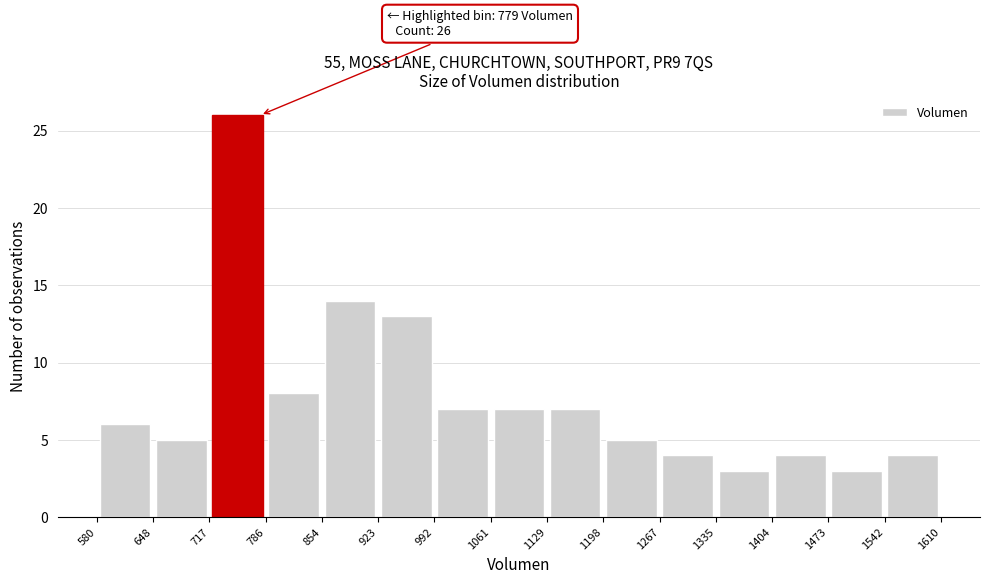

Over which range of the x-axis is the bar tallest?

717 to 786